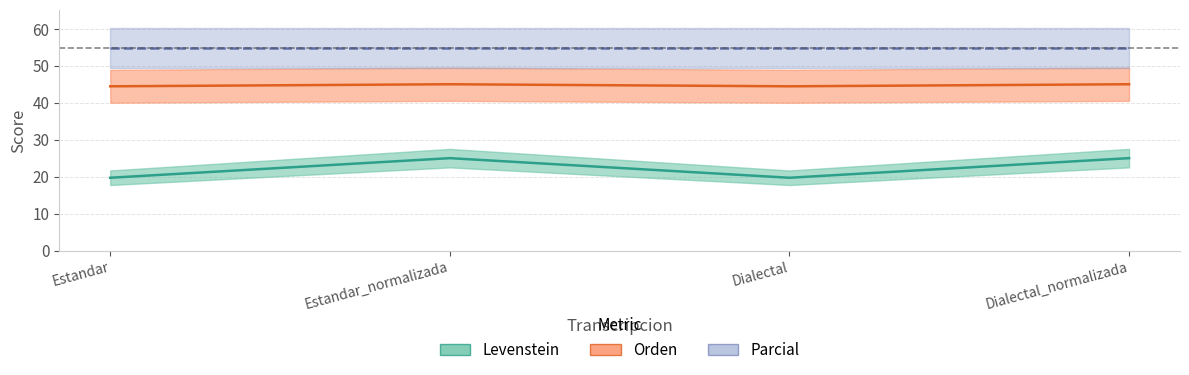

The value of Orden at Dialectal is 9.2. True or false?

False